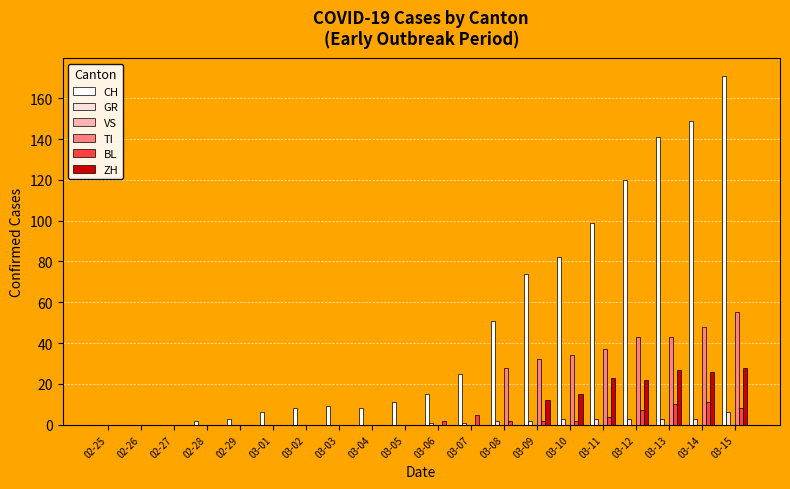

What is the sum of all GR values?

27